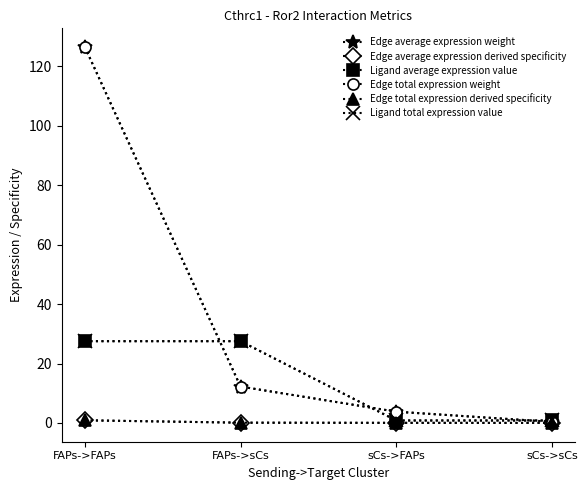

Does the chart have visible grid lines?

No